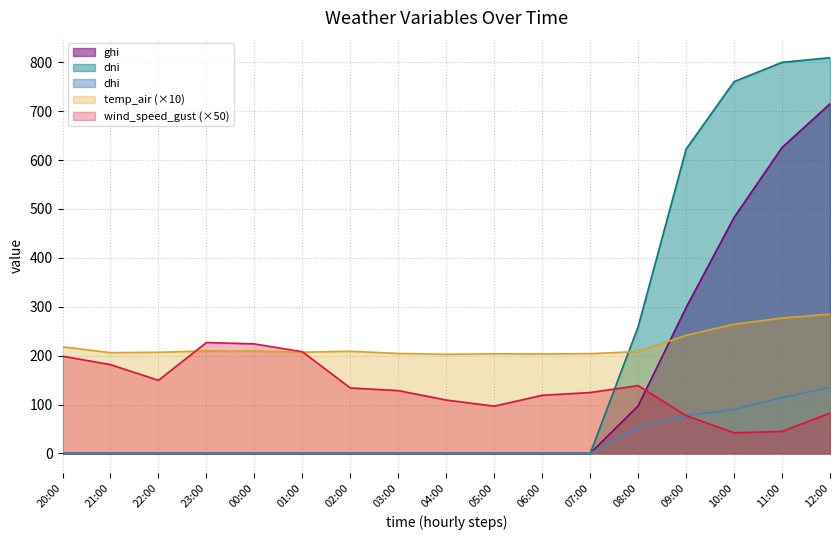

Which series has the widest spread of values?

dni